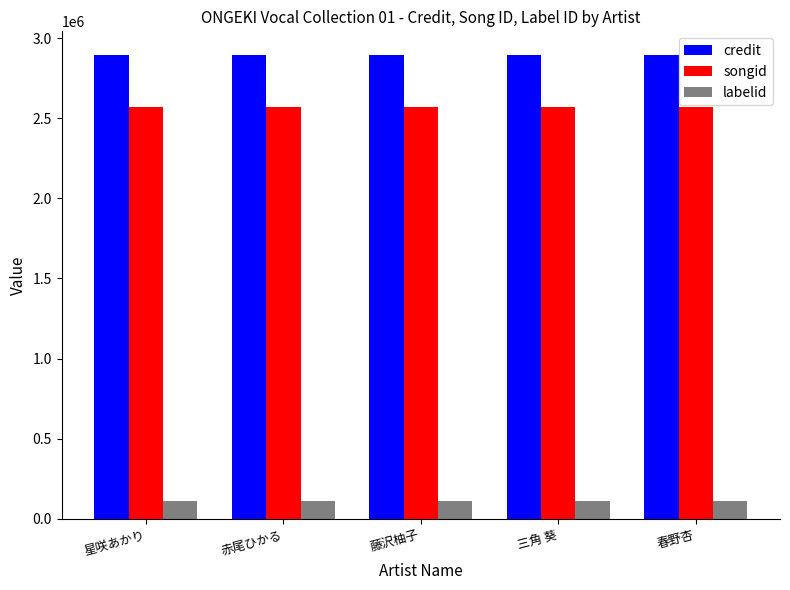

Does the chart contain any negative values?

No